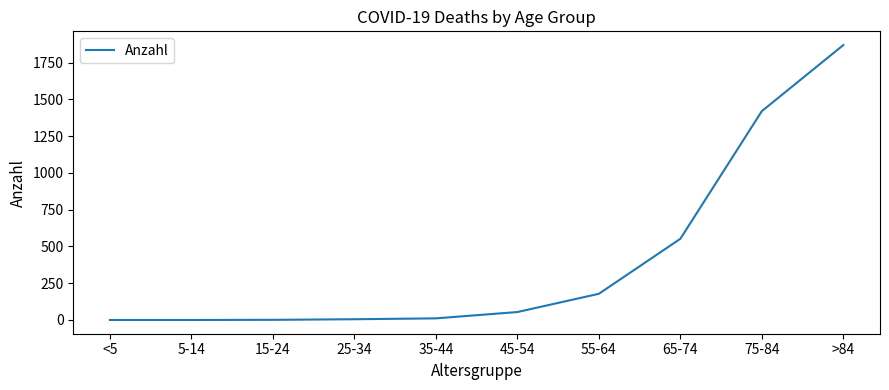

Count the number of data series in this chart.

1